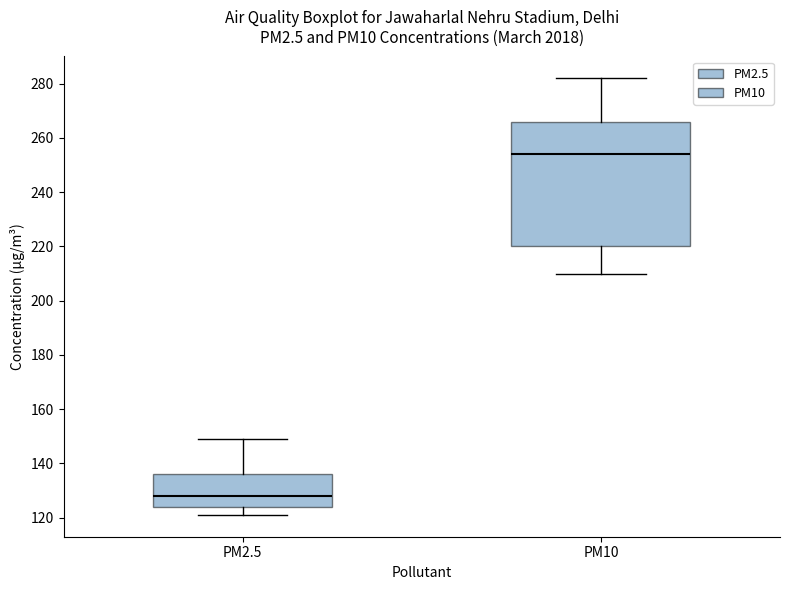

Which box's median line is the lowest?

PM2.5